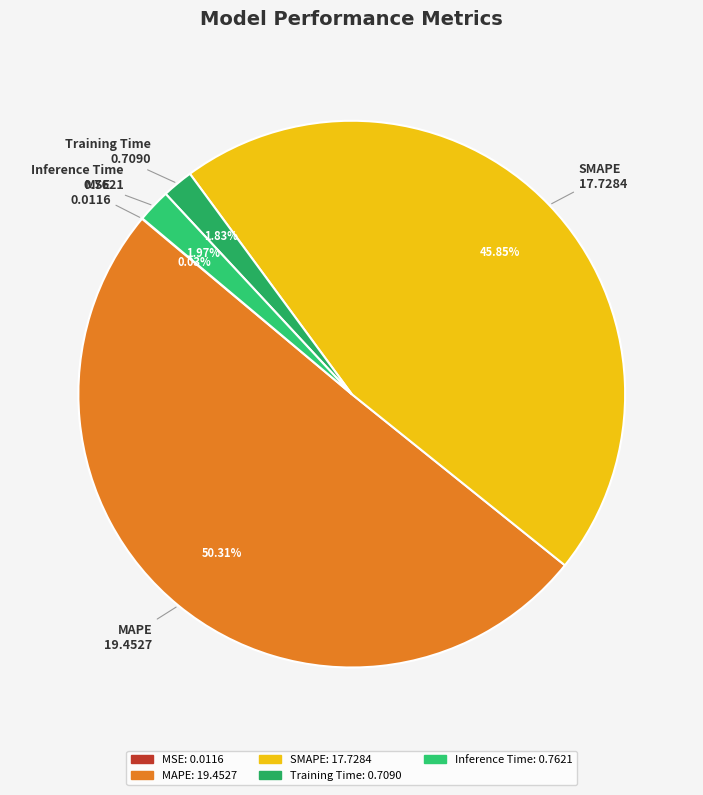

Which slice represents more than half of the pie?

MAPE